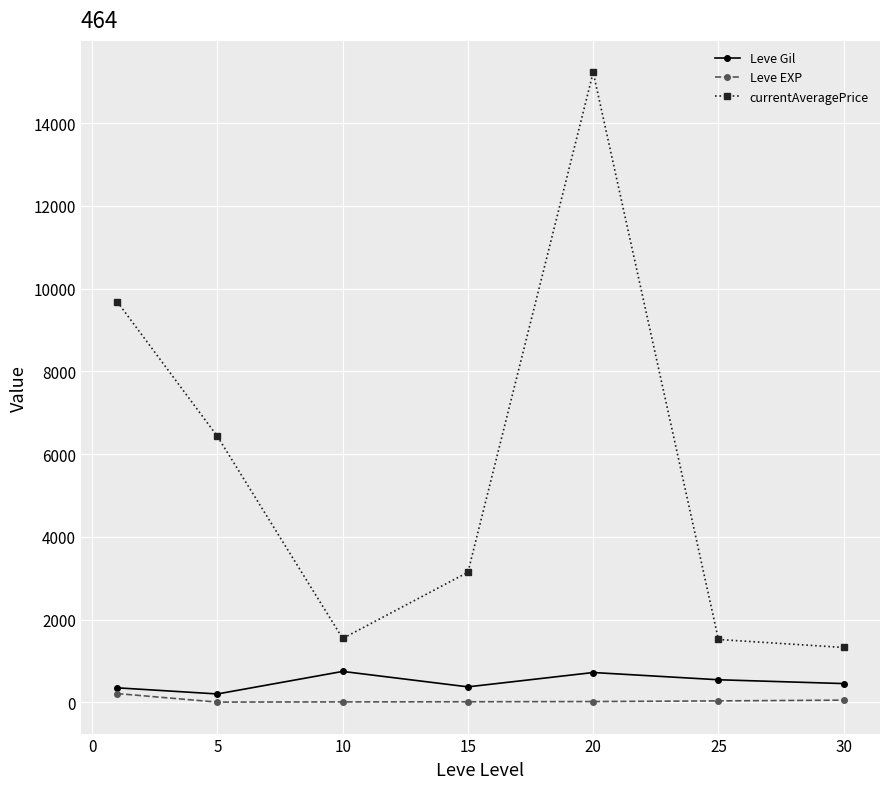

True or false: Leve Gil has more than 0 interior local peaks.

True